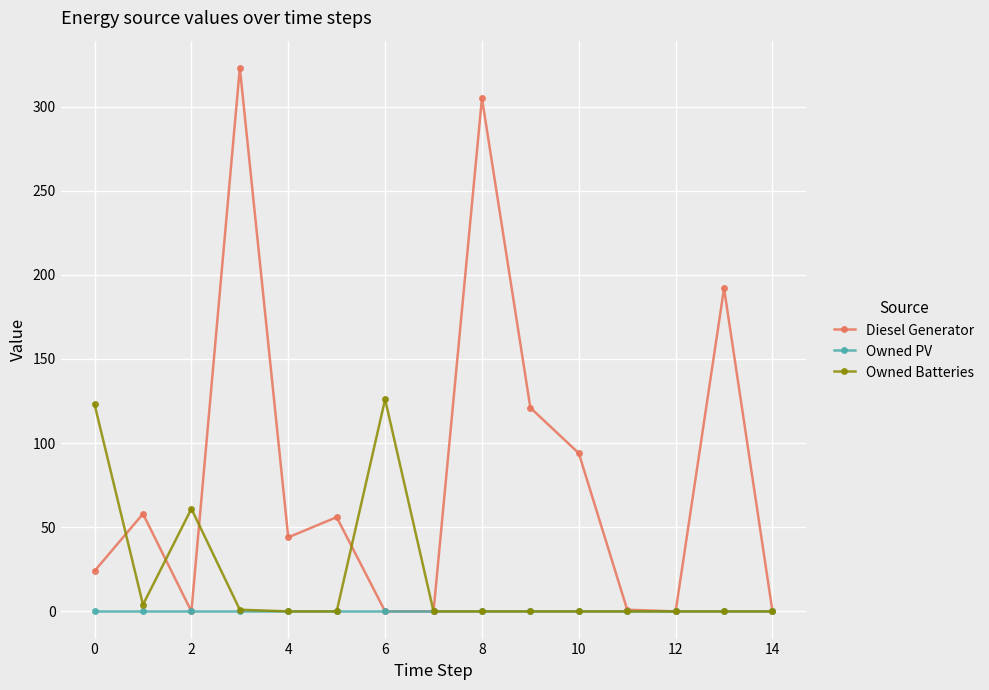

Which series has the largest total across all categories?

Diesel Generator